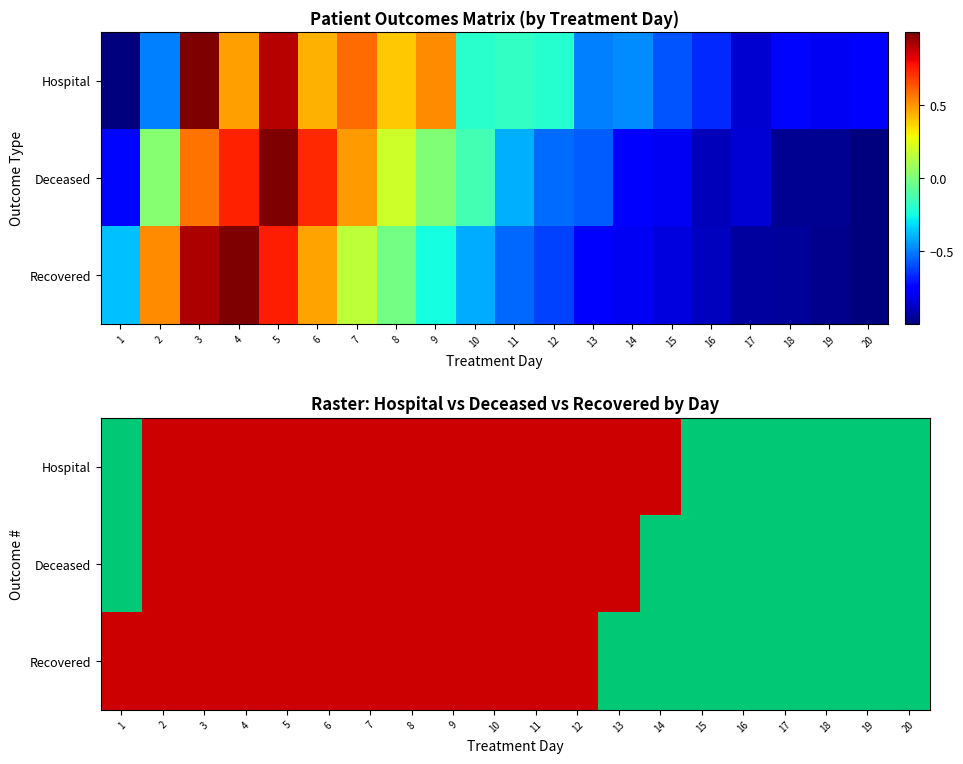

What is the sum of the Recovered values at 3 and 1?

2